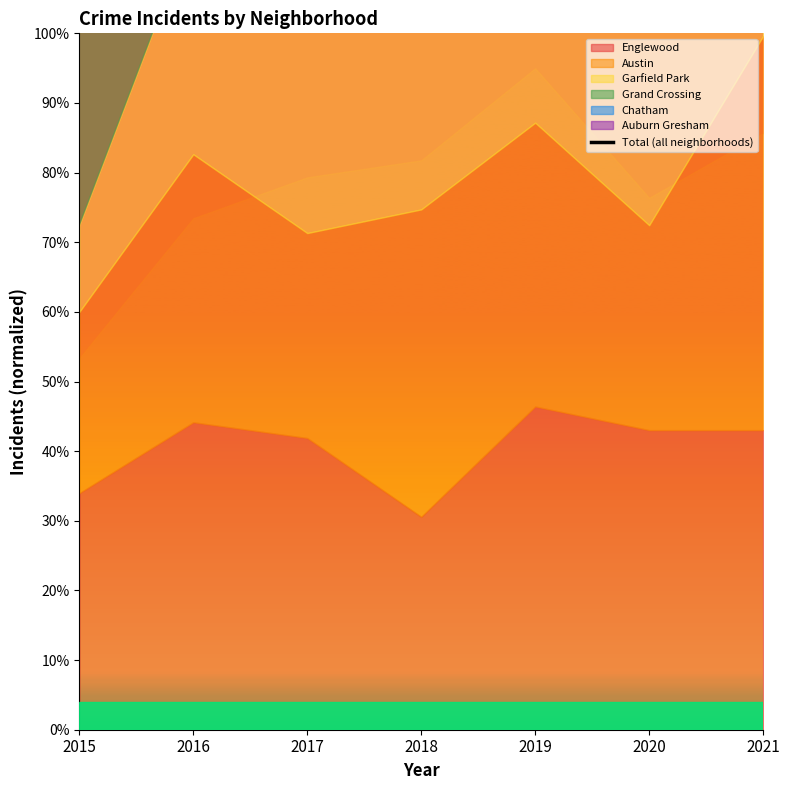

What is the difference between the second highest and second lowest values?

28.3